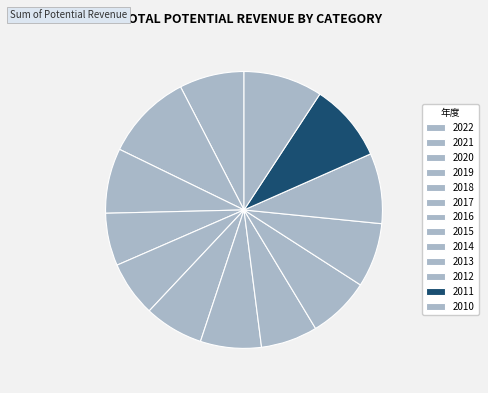

What is the largest slice in the pie chart?

2021